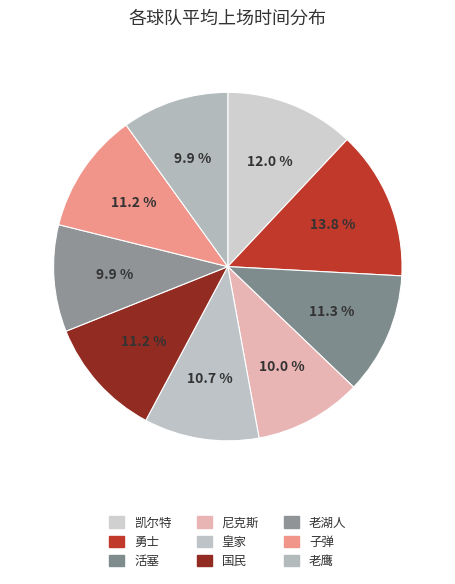

How many segments does this pie chart have?

9